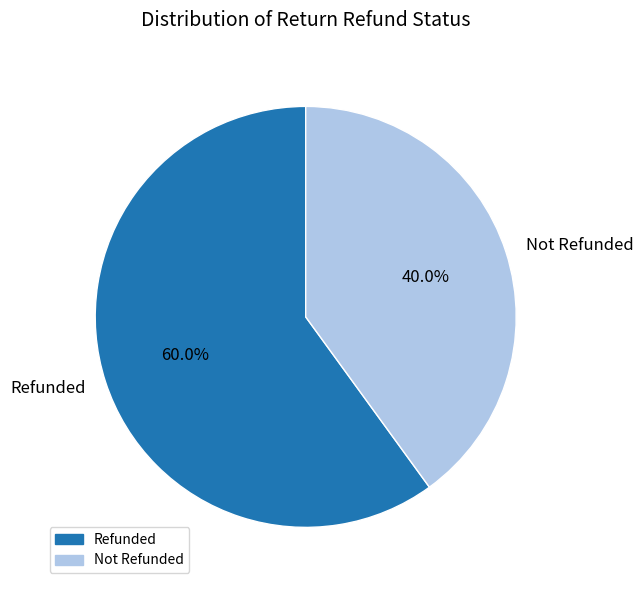

Combined, what portion of the pie is Refunded and Not Refunded?

100.0%